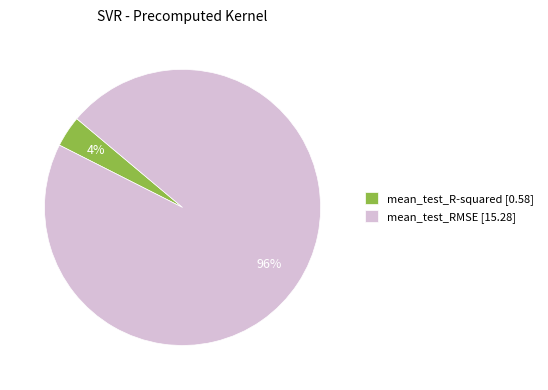

Rank the categories by value from highest to lowest.

mean_test_RMSE, mean_test_R-squared